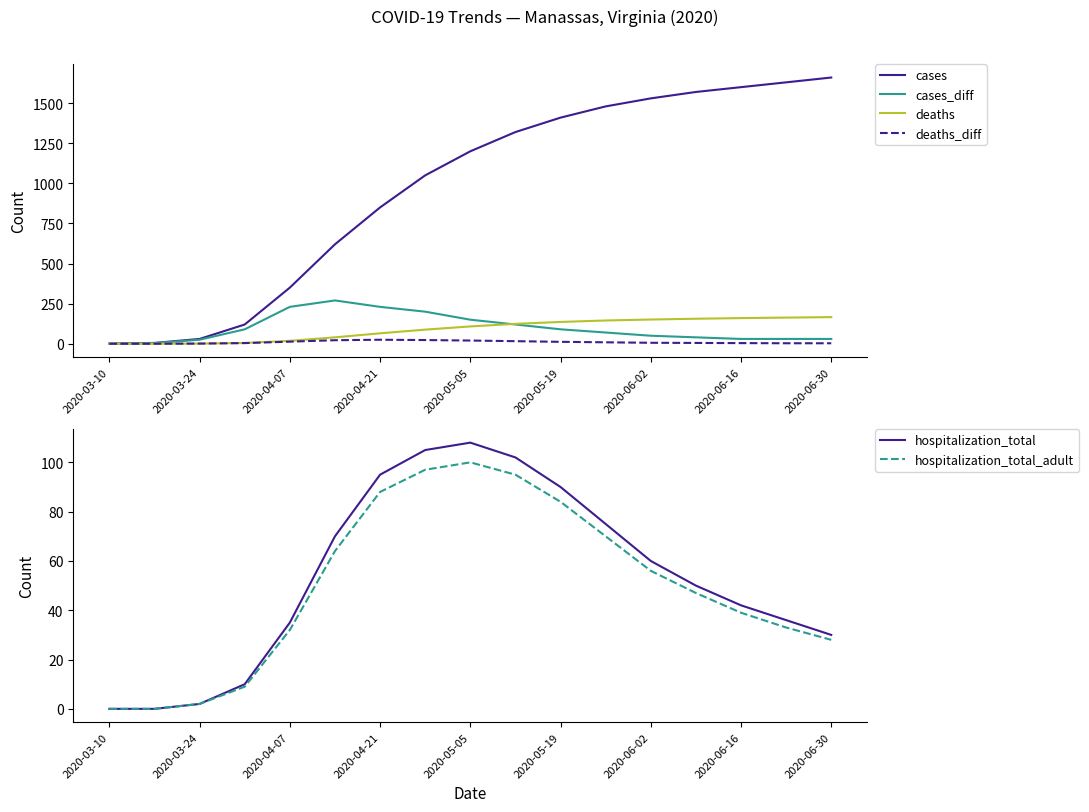

Read the hospitalization_total value at 2020-06-16.

42